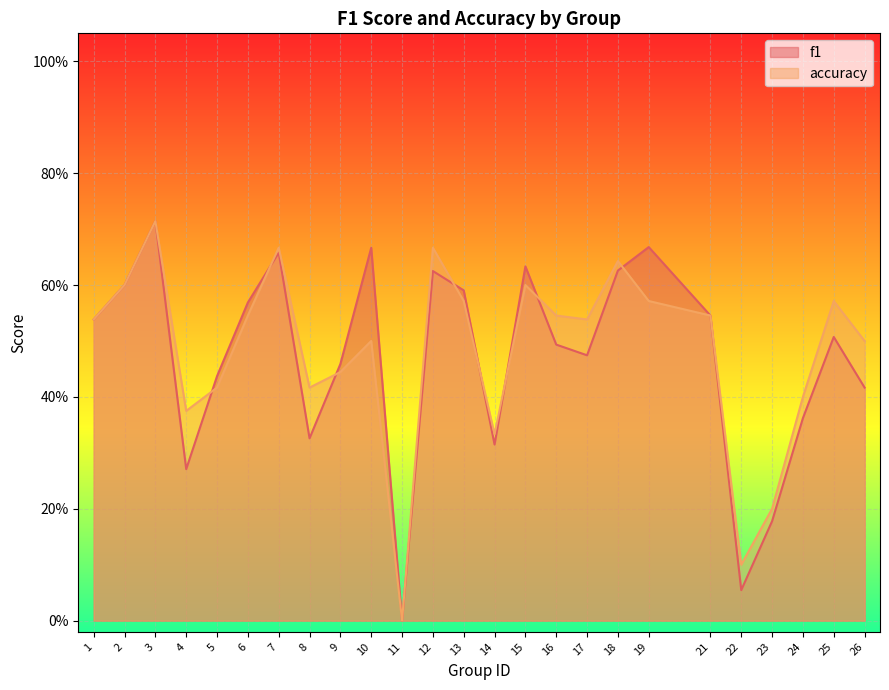

Rank the categories by accuracy value from lowest to highest.

11, 22, 23, 14, 4, 24, 5, 8, 9, 10, 26, 1, 17, 6, 16, 21, 13, 19, 25, 2, 15, 18, 7, 12, 3